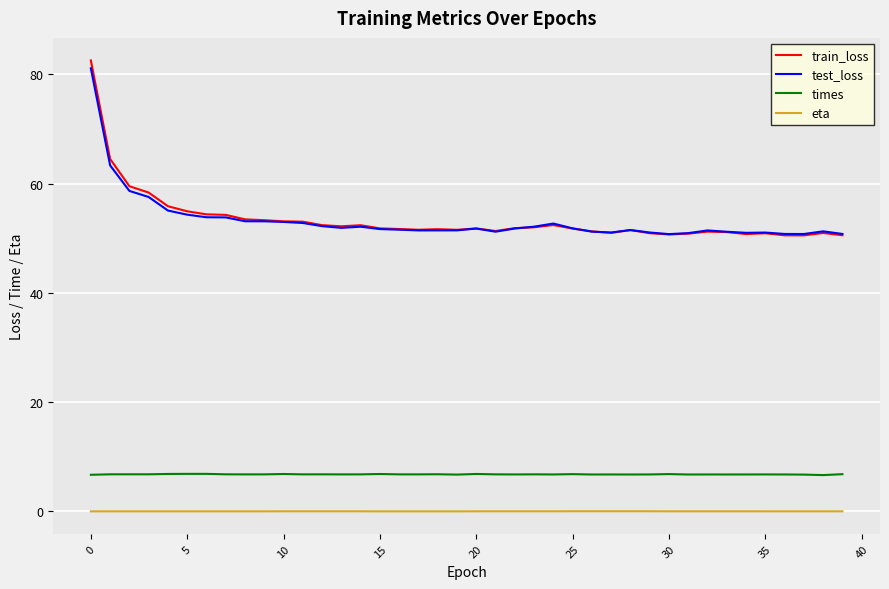

What is the greatest value displayed?

82.5